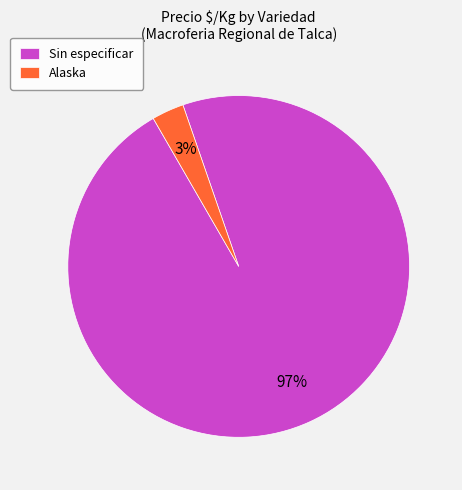

To the nearest percent, what is the difference between the largest and smallest slice percentages?

94%